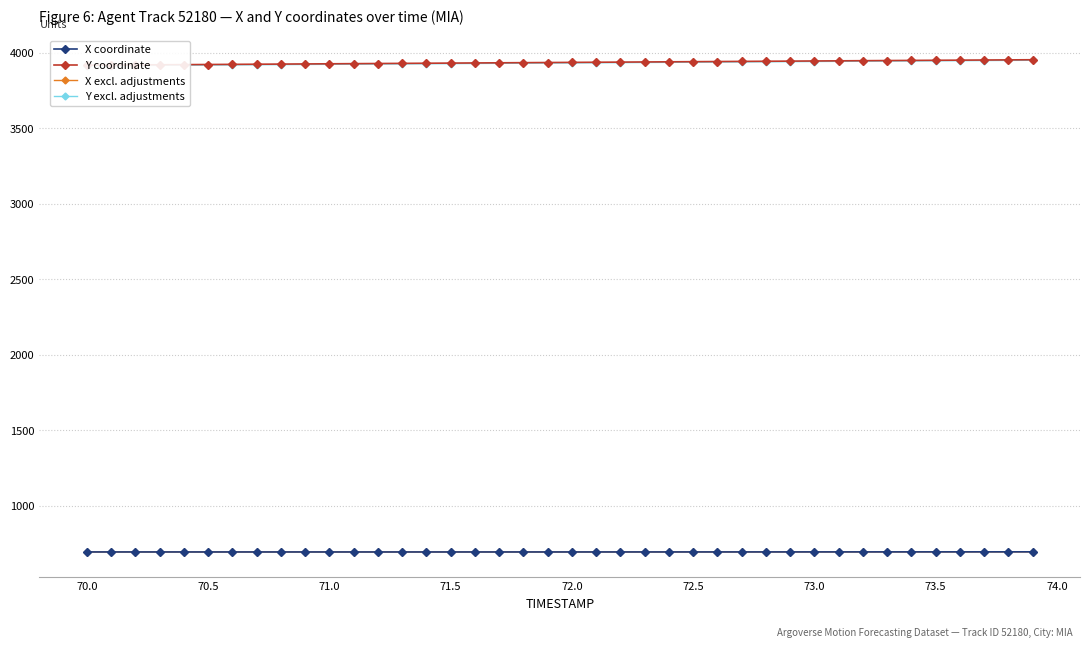

What is the maximum value for X excl. adjustments?

695.6